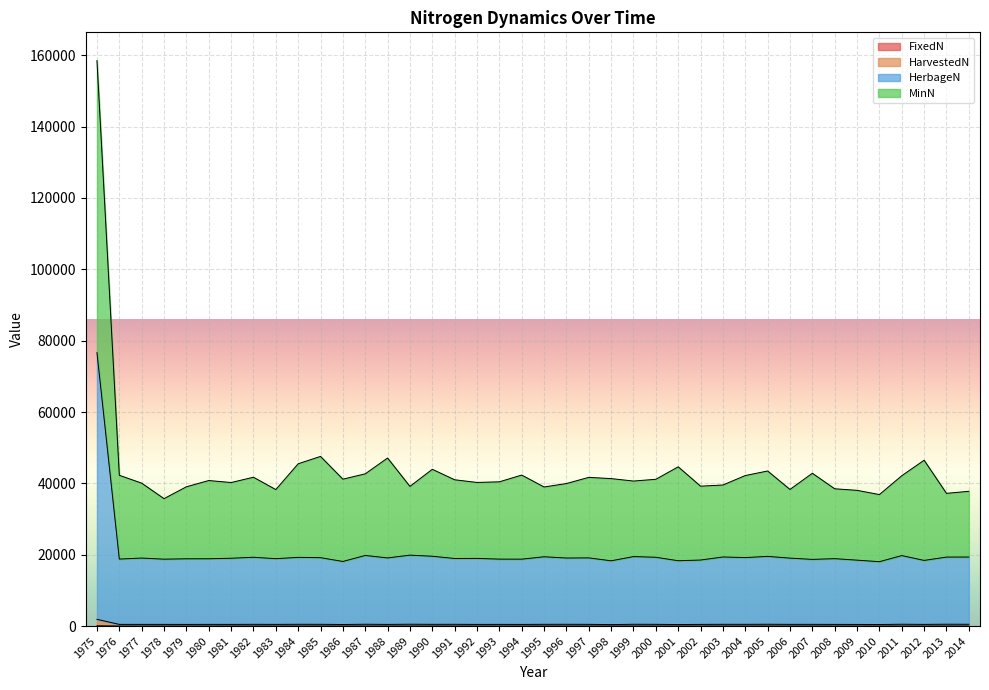

The value of HarvestedN at 1981 is 761.3. True or false?

False